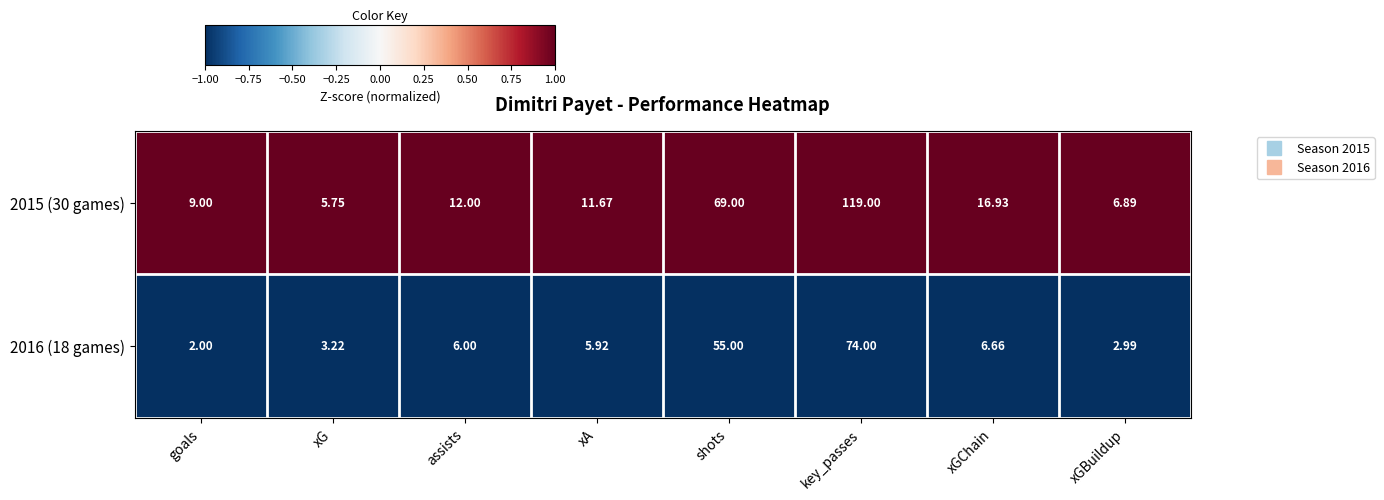

At which label does 2015 (30 games) reach its peak?

key_passes